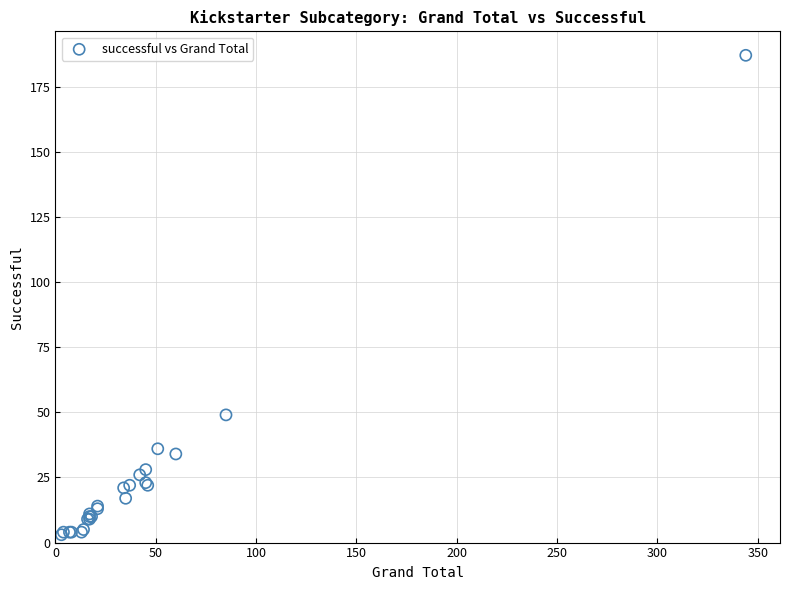

What Y value in the scatter plot is closest to 95?

49